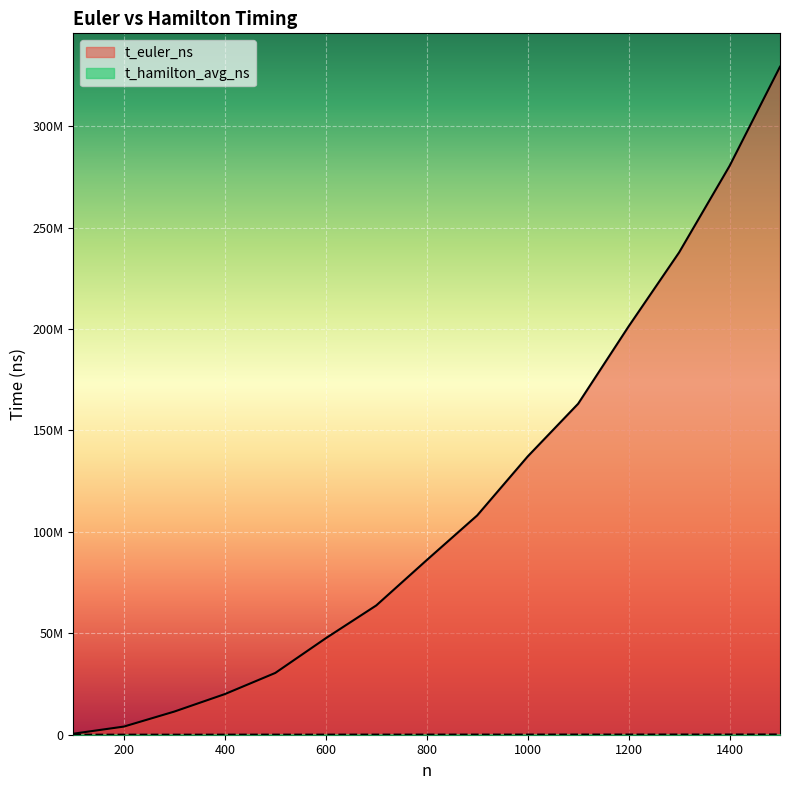

Reading left to right, extract all data points from this chart.

t_euler_ns: 503000	4016000	11416000	20022000	30455000	47553000	63716000	86074000	108097000	137149000	163145000	201264000	237707000	280337000	329275000
t_hamilton_avg_ns: 12595	19995	19995	30035	40045	42525	55035	57550	65055	70070	80075	90100	90045	103320	115125